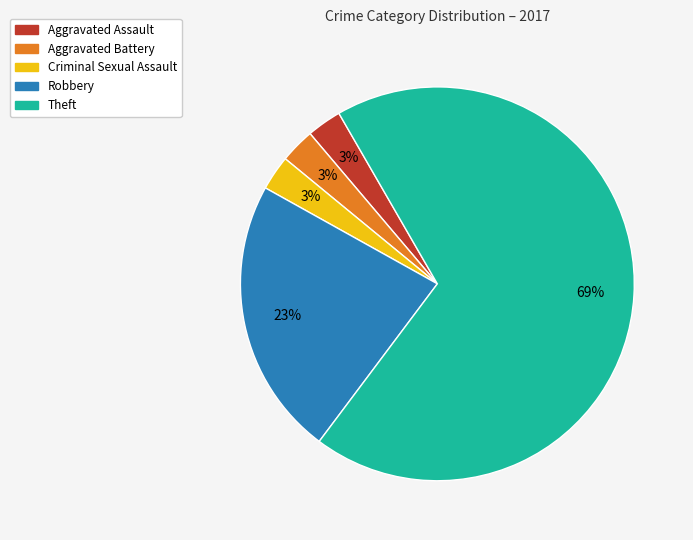

Is Aggravated Battery the majority of the pie?

No